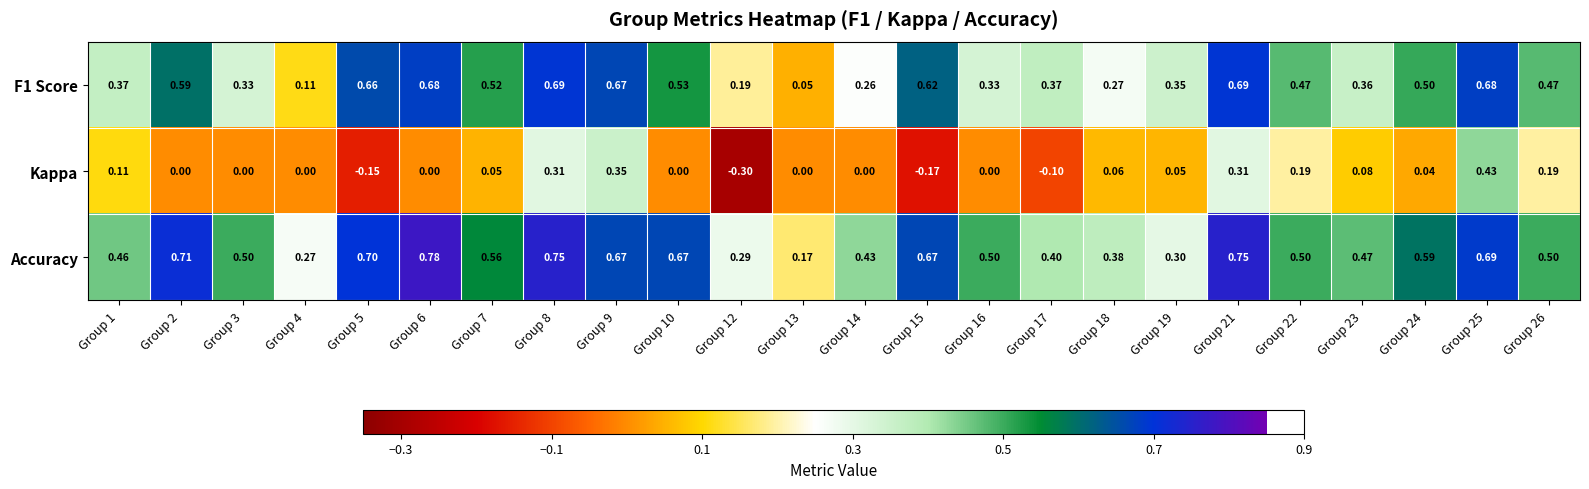

Which series changed the most between Group 3 and Group 12?

Kappa